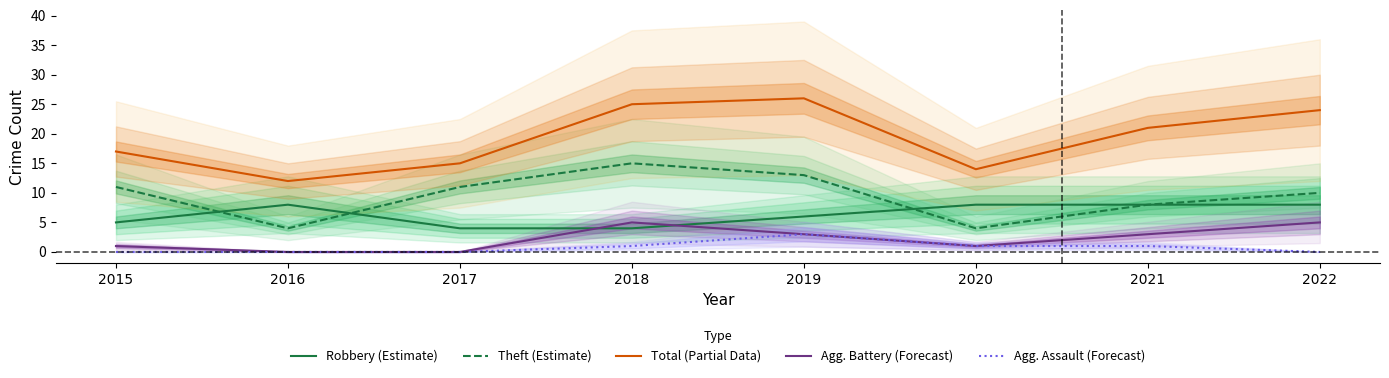

Count the Robbery (Estimate) values in the range 5 to 8.

6